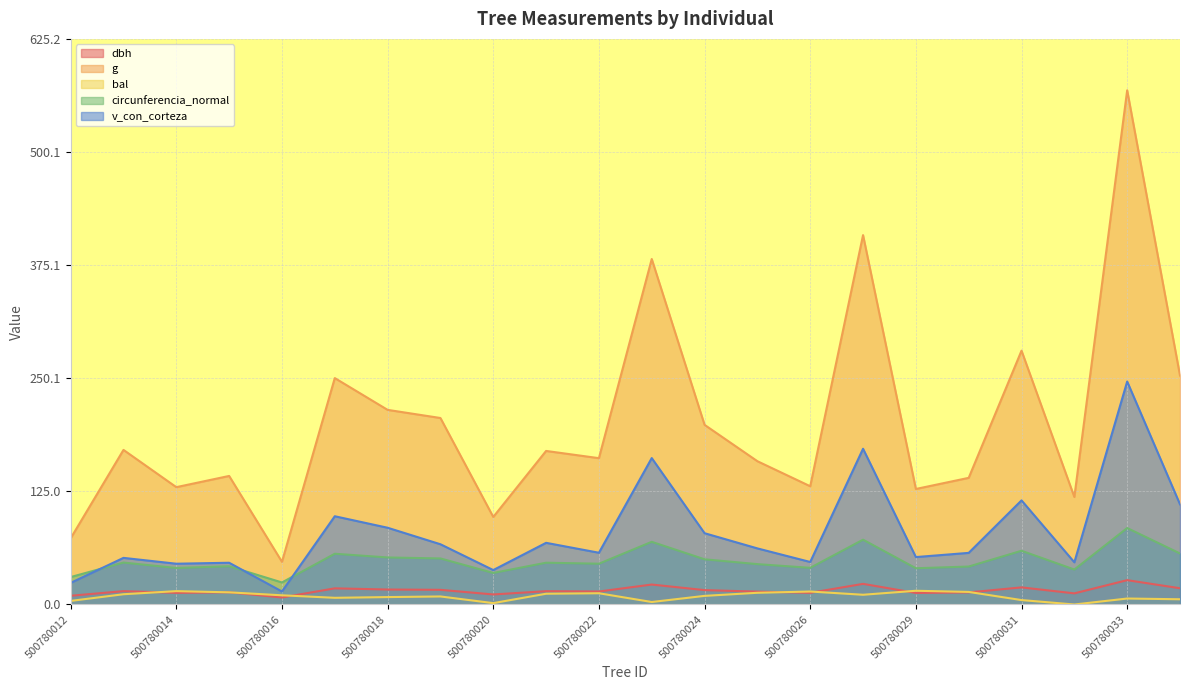

Where do dbh and bal first cross each other?

500780013 and 500780014